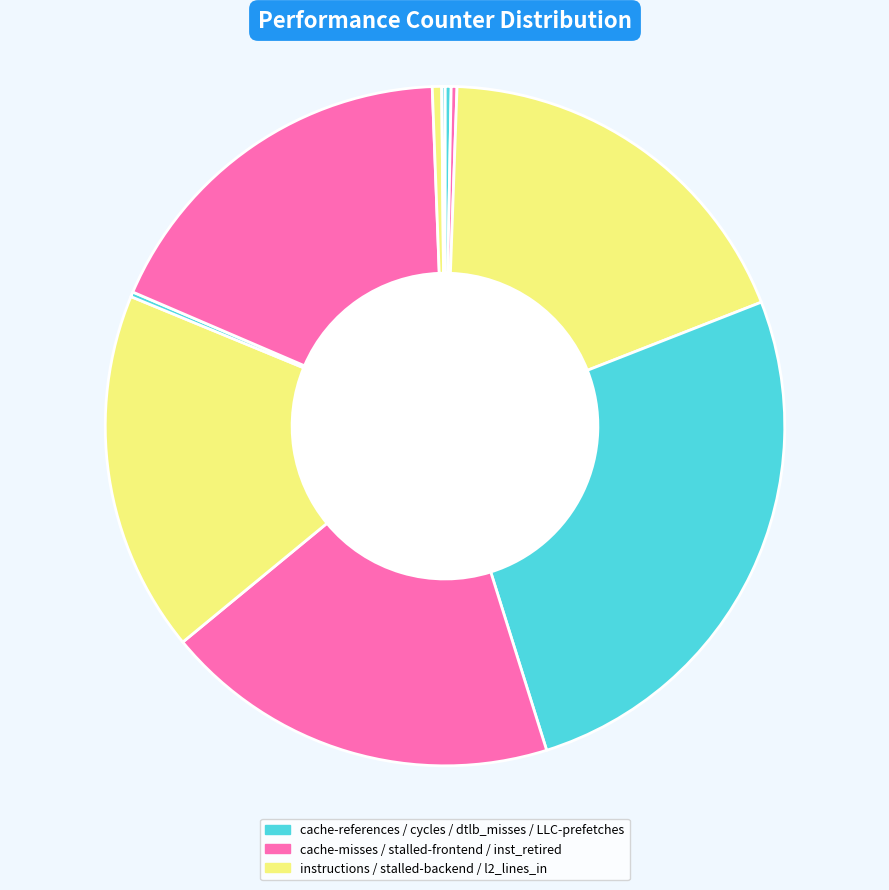

To the nearest percent, what is the difference between the largest and smallest slice percentages?

26%